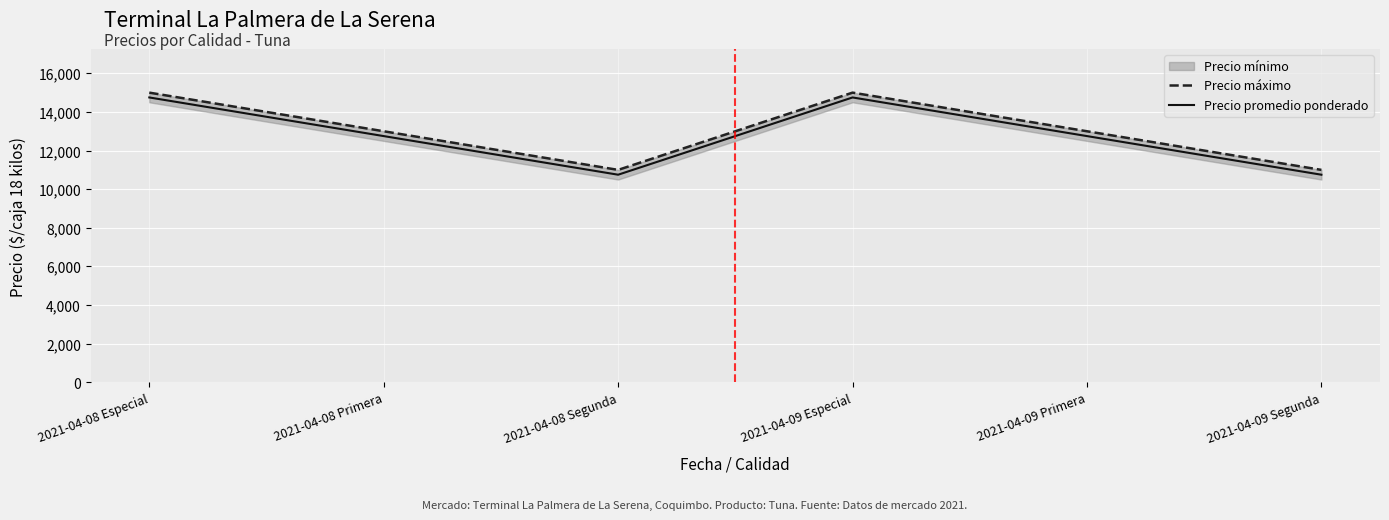

Between 2021-04-08 Segunda and 2021-04-09 Segunda, which series saw the biggest shift?

Precio máximo